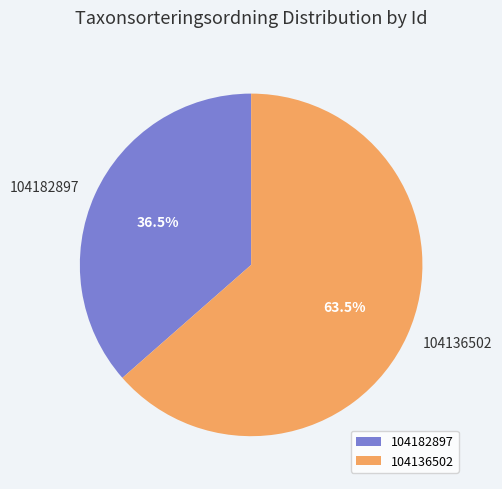

What is the total percentage of 104136502 and 104182897?

100.0%